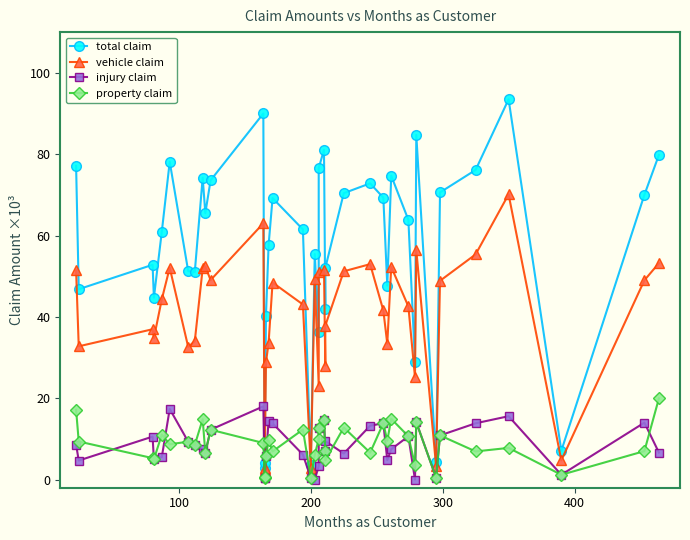

List the series in order of their peak value, lowest first.

injury claim, property claim, vehicle claim, total claim